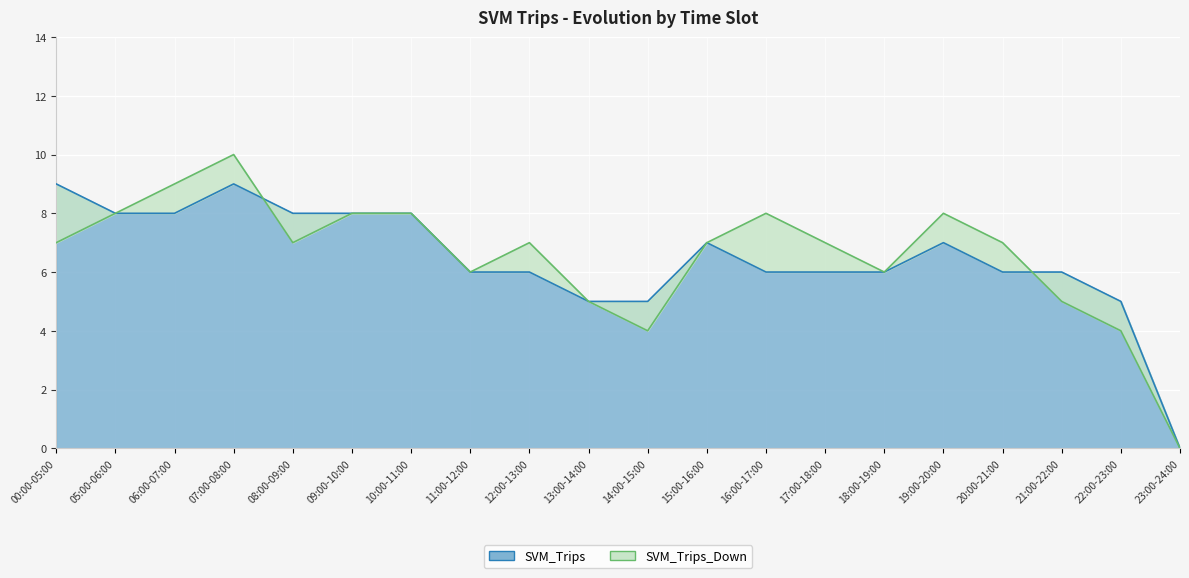

Where does the SVM_Trips series first go above 6?

00:00-05:00